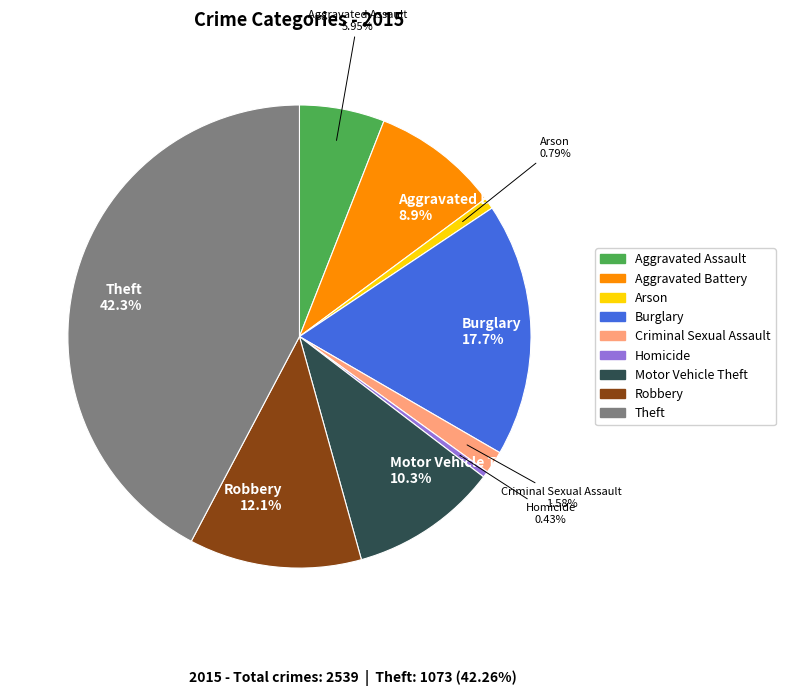

How many segments does this pie chart have?

9